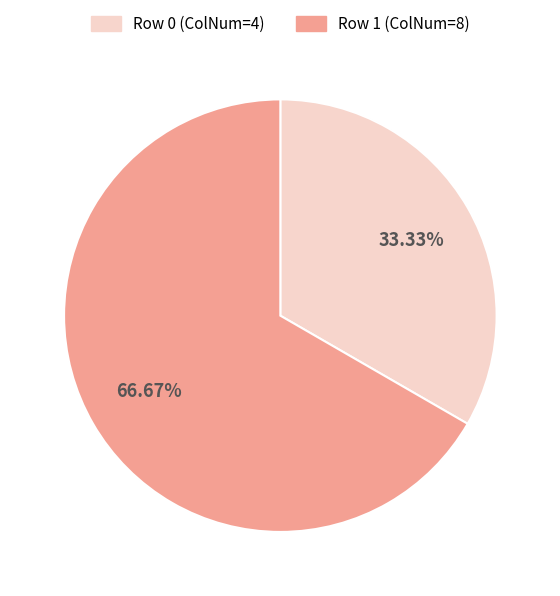

Which category accounts for the majority?

Row 1 (ColNum=8)